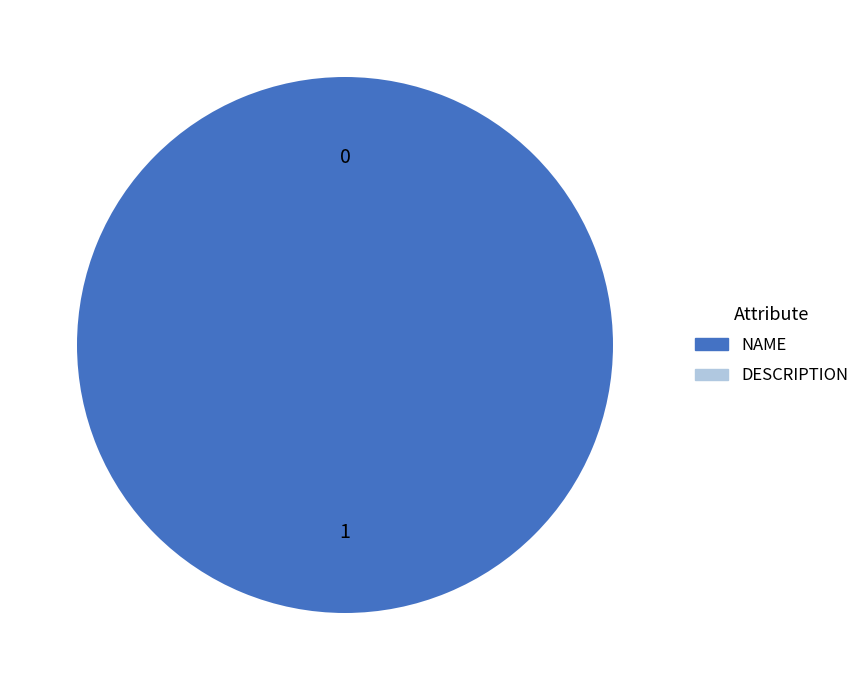

Which category accounts for the majority?

NAME